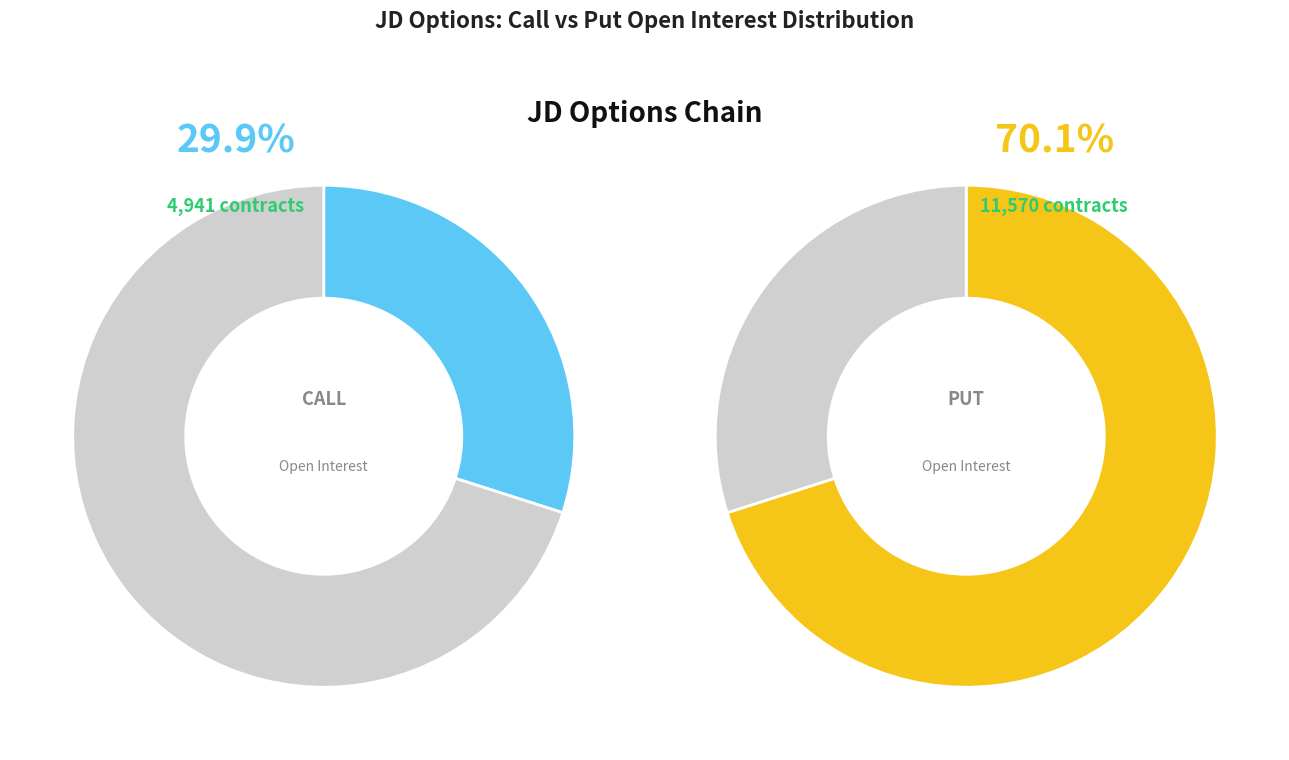

True or false: 27 accounts for 0% of the total.

True